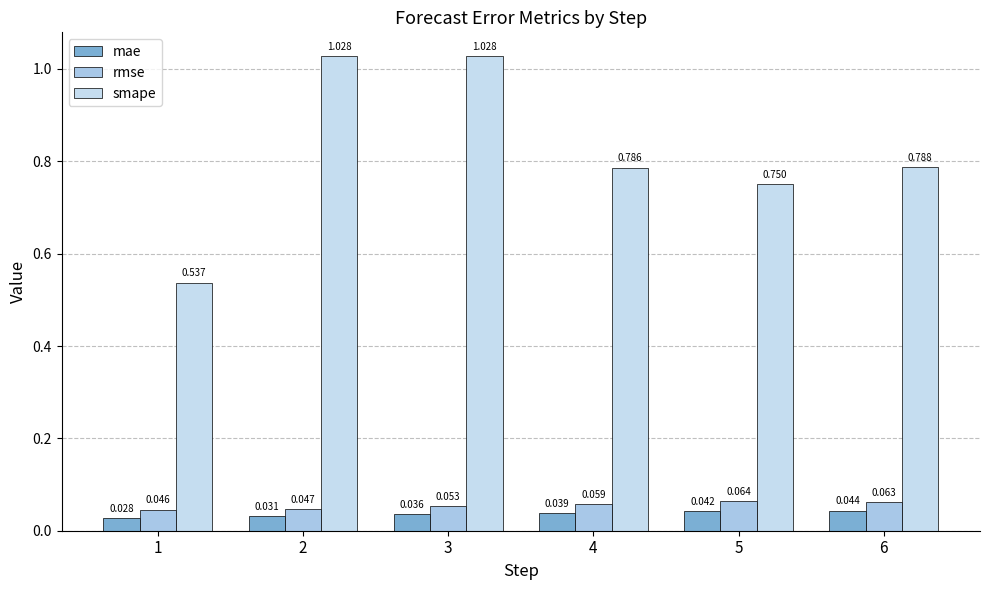

What is the approximate value of rmse at 4?

0.1